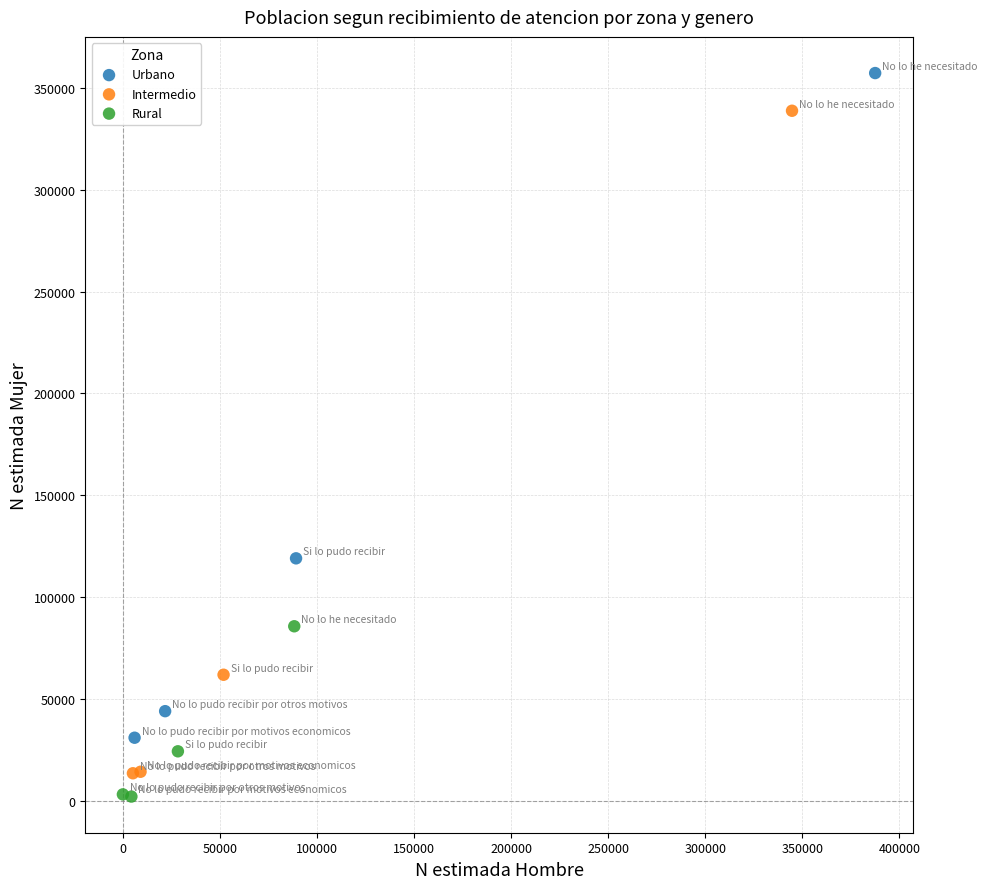

Which series contains the highest Y value?

Urbano